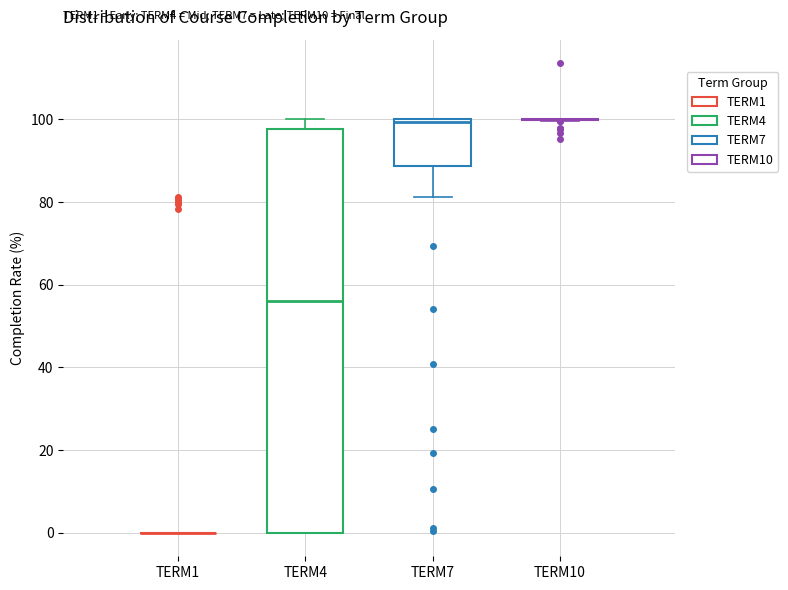

Reading left to right, read every box against the y-axis: the position of its median line, the range the box covers, and the ends of its whiskers. The values are not printed on the chart, so give them approximately, as read against the axis.

TERM1: box collapsed to a line at 0, whiskers 0 to 0
TERM4: median 56, box 0 to 98, whiskers 0 to 100
TERM7: median 100 (just below the box's upper edge), box 88 to 100, whiskers 82 to 100
TERM10: box collapsed to a line at 100, whiskers 100 to 100